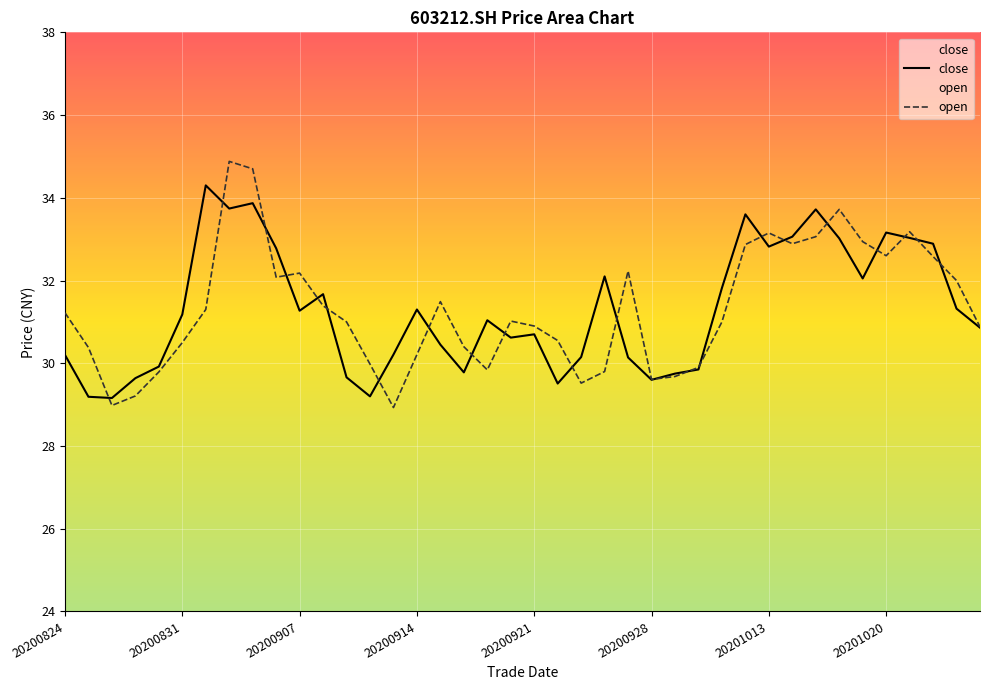

At which label does open first exceed 31?

20200824